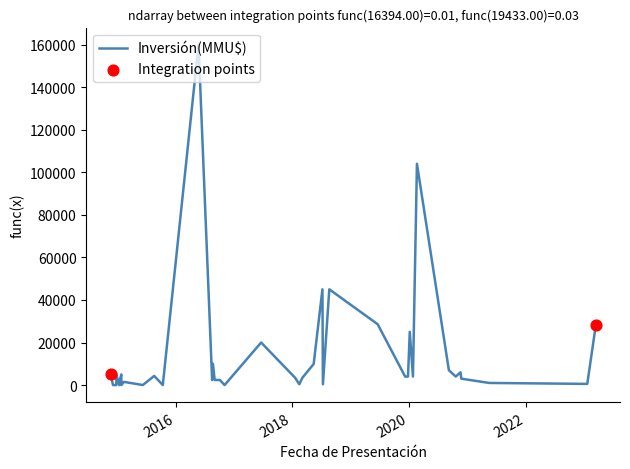

Which has a higher value, 20/06/2019 or 21/08/2018?

21/08/2018